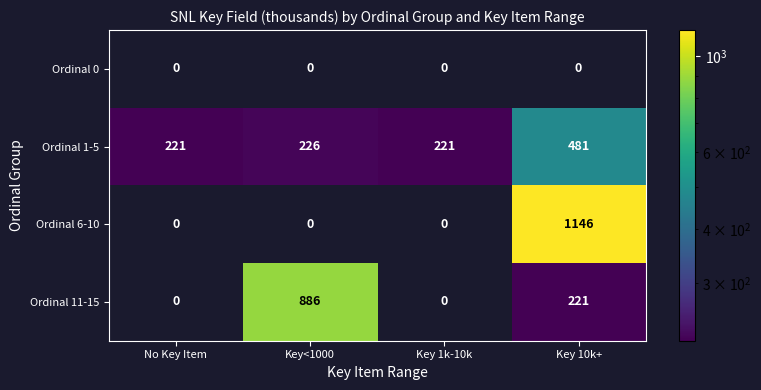

Which series has the widest spread of values?

Ordinal 6-10